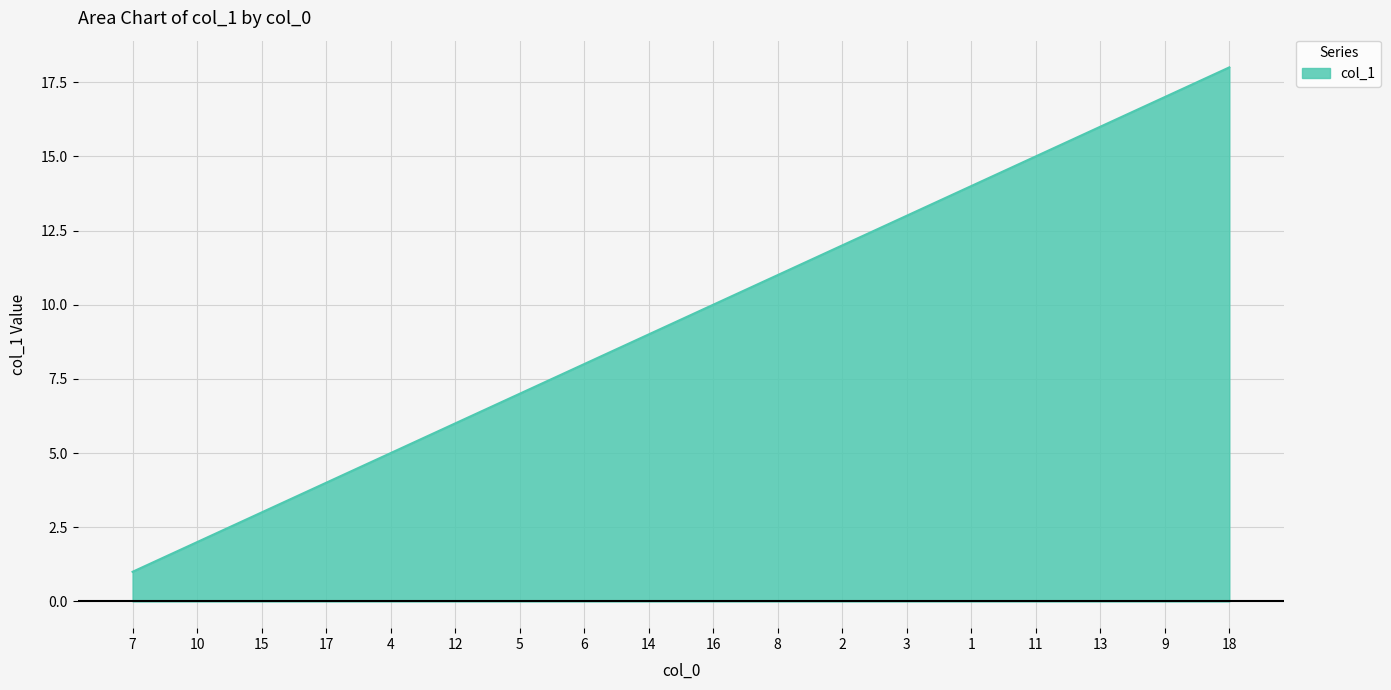

What is the change in value from 4 to 2?

+7